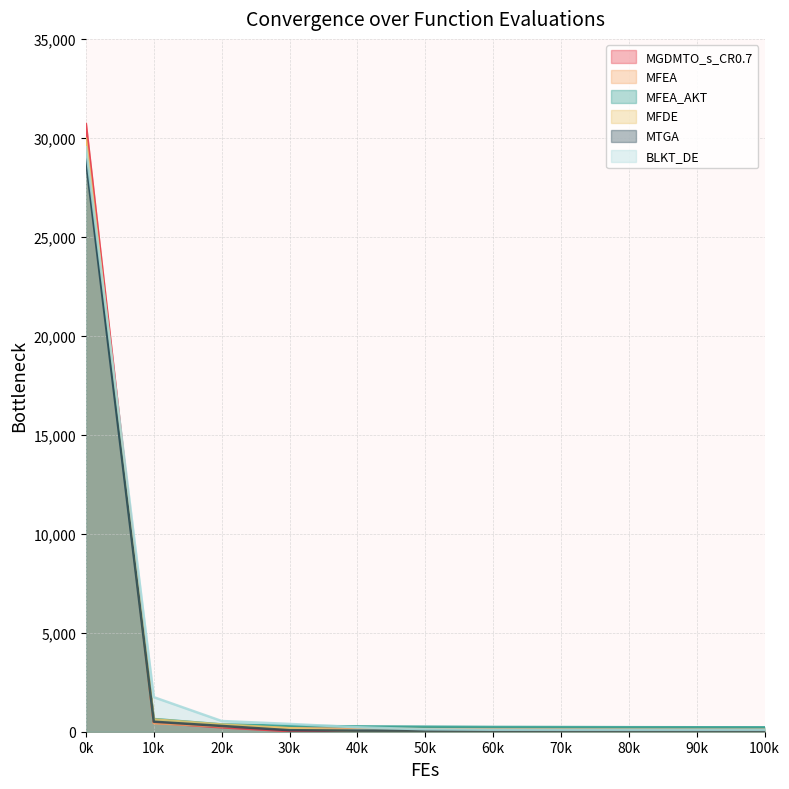

What are all the series names shown in the legend?

MGDMTO_s_CR0.7, MFEA, MFEA_AKT, MFDE, MTGA, BLKT_DE